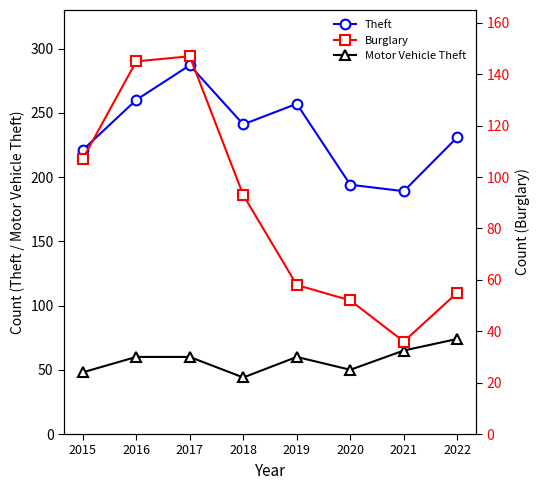

The Burglary series shows 94 at 2019. True or false?

False